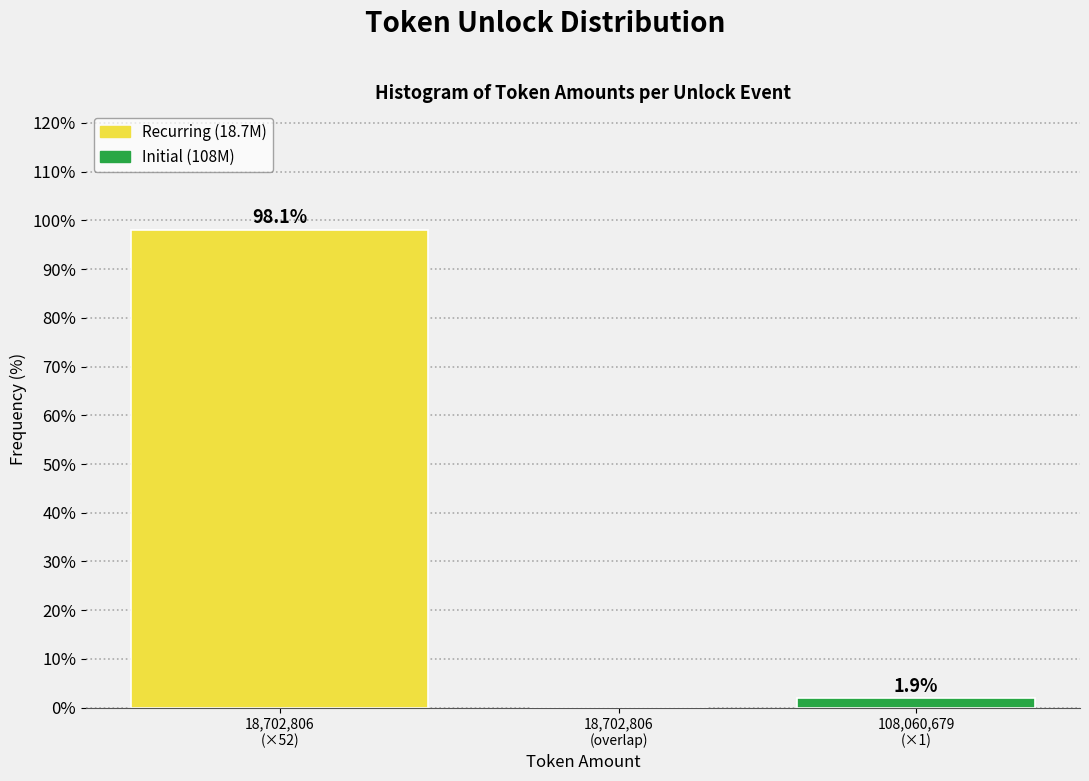

What is the maximum value shown in the chart?

98.1